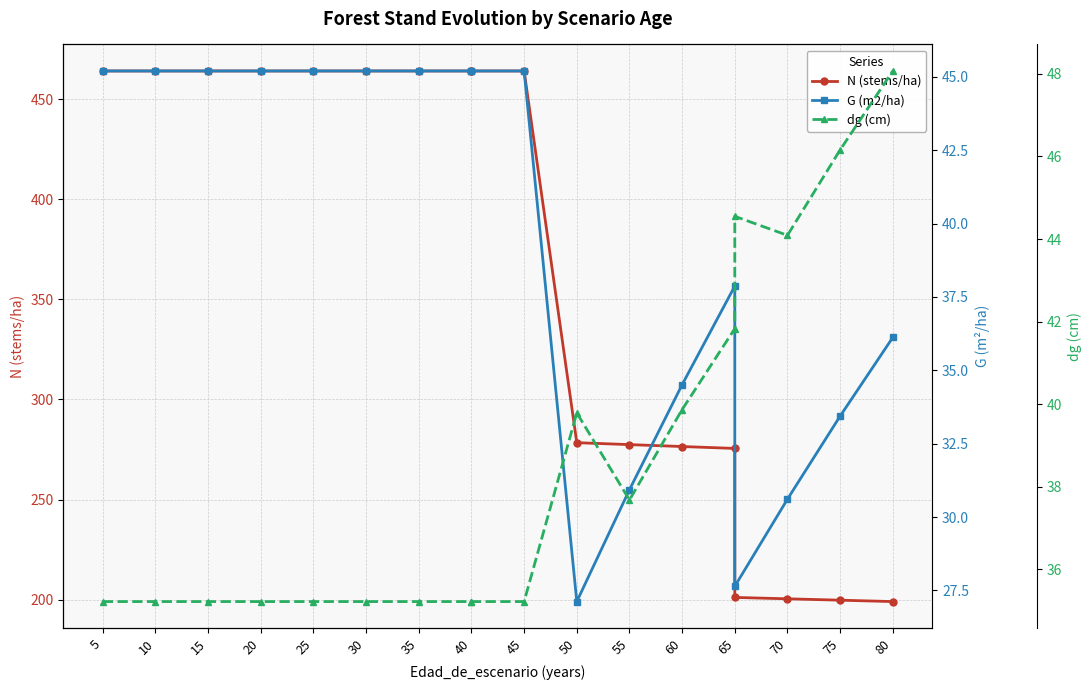

Count the number of data series in this chart.

3